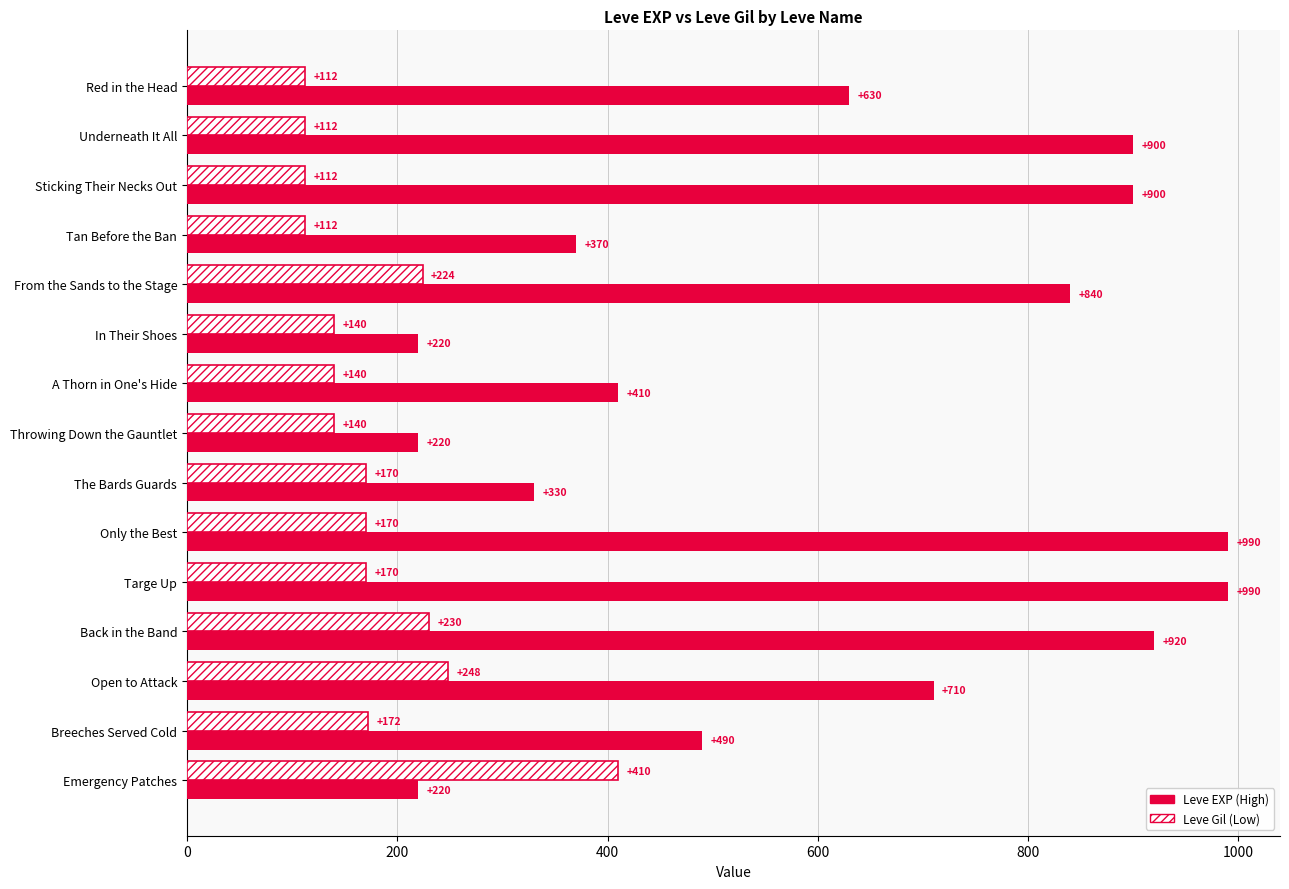

What value does the Leve Gil (Low) series have at Open to Attack?

248